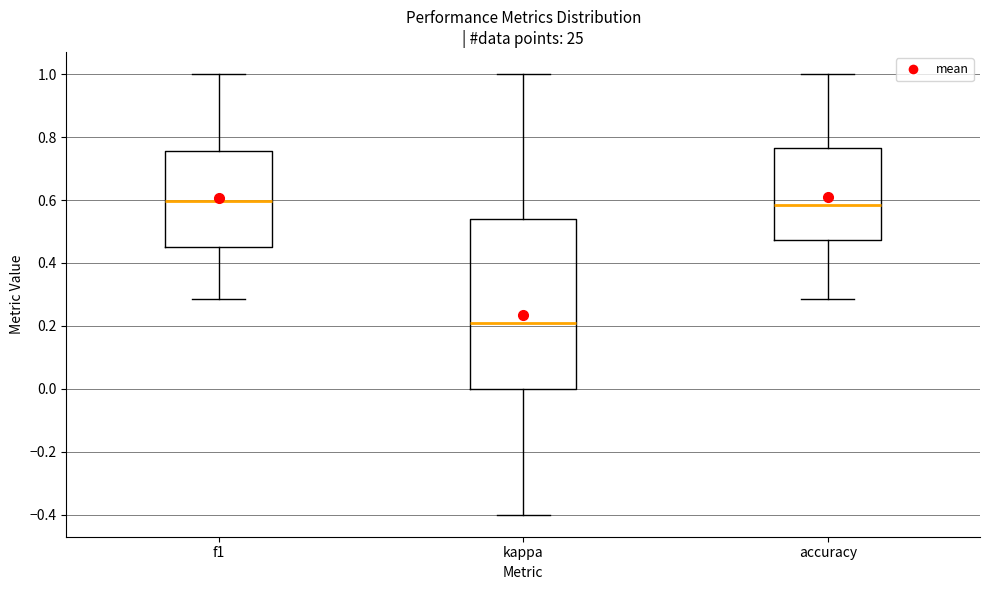

Reading left to right, transcribe this box plot: for each box, give where its median line is, the range the box spans, and where its two whiskers end, as read against the y-axis. The values are not printed on the chart, so give them approximately, as read against the axis.

f1: median 0.60, box 0.44 to 0.76, whiskers 0.28 to 1.00
kappa: median 0.22, box 0.00 to 0.54, whiskers -0.40 to 1.00
accuracy: median 0.58, box 0.48 to 0.76, whiskers 0.28 to 1.00